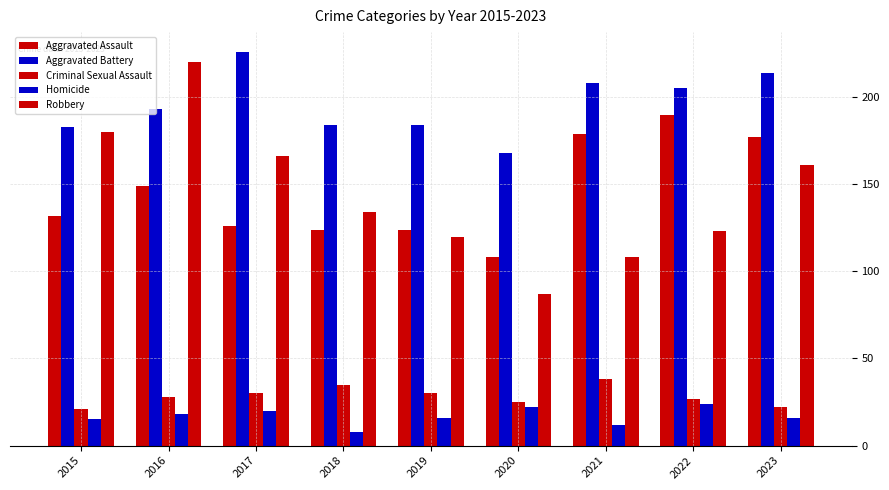

How many bars are there in each group?

5